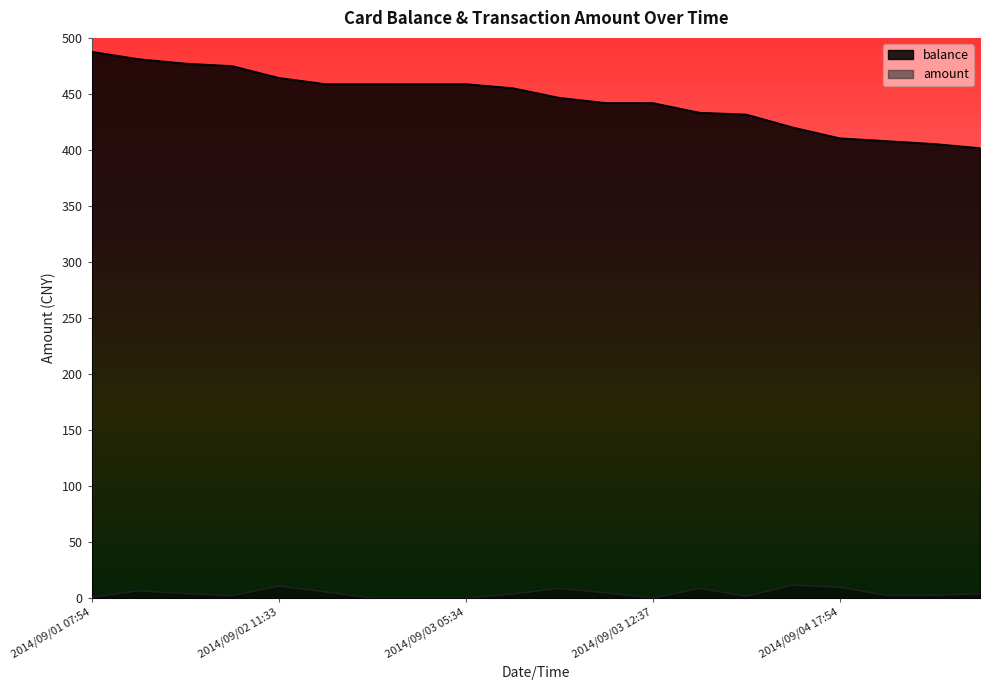

How many lines are shown in the chart?

2